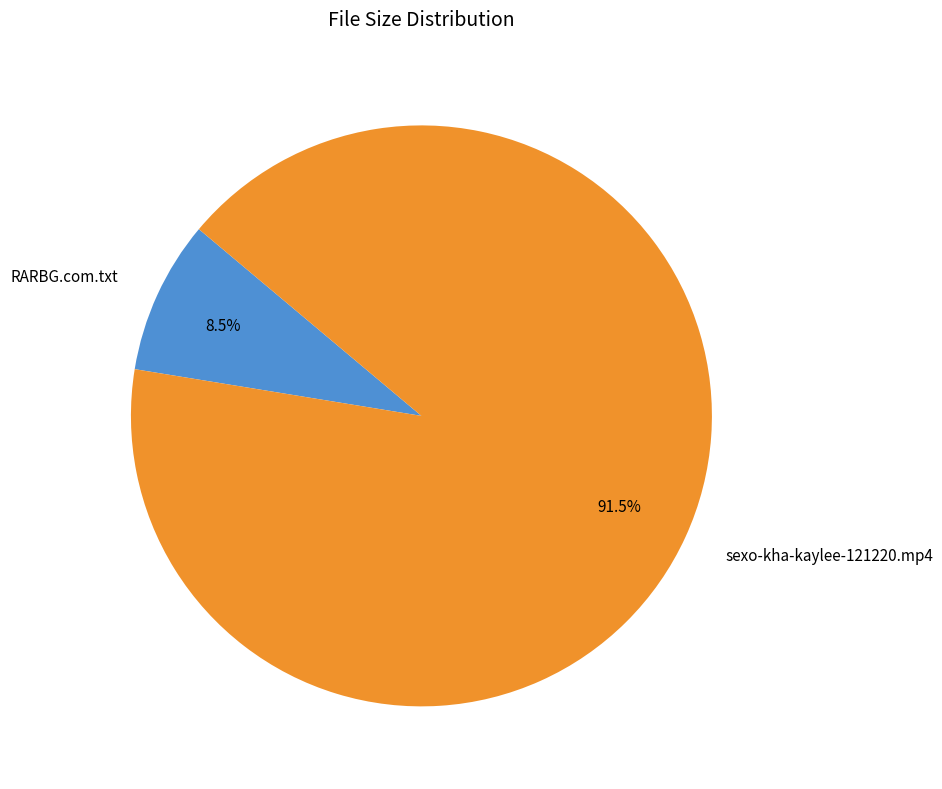

Between RARBG.com.txt and sexo-kha-kaylee-121220.mp4, which is larger?

sexo-kha-kaylee-121220.mp4